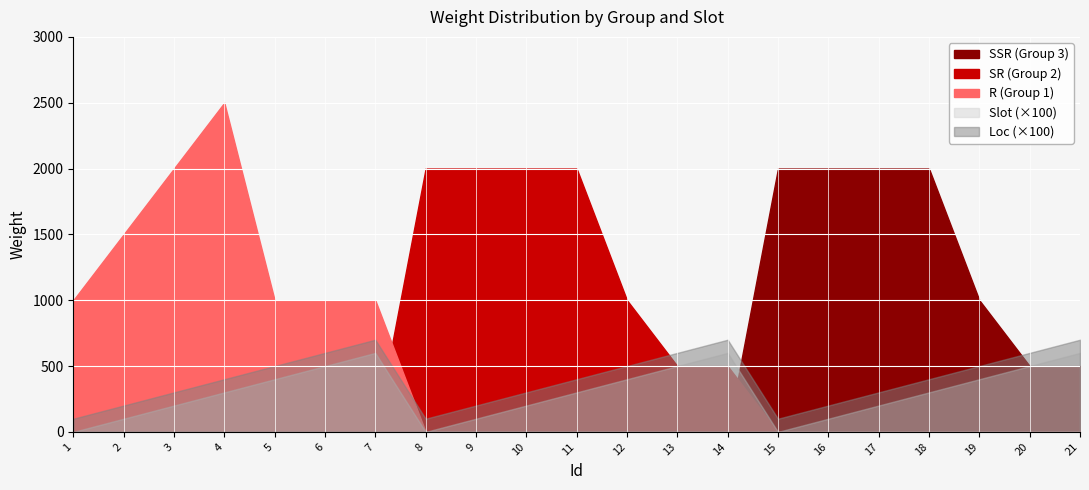

Reading right to left, transcribe all the data shown in this chart.

R (Group 1): 0	0	0	0	0	0	0	0	0	0	0	0	0	0	1000	1000	1000	2500	2000	1500	1000
SR (Group 2): 0	0	0	0	0	0	0	500	500	1000	2000	2000	2000	2000	0	0	0	0	0	0	0
SSR (Group 3): 500	500	1000	2000	2000	2000	2000	0	0	0	0	0	0	0	0	0	0	0	0	0	0
Slot: 6	5	4	3	2	1	0	6	5	4	3	2	1	0	6	5	4	3	2	1	0
Loc: 7	6	5	4	3	2	1	7	6	5	4	3	2	1	7	6	5	4	3	2	1